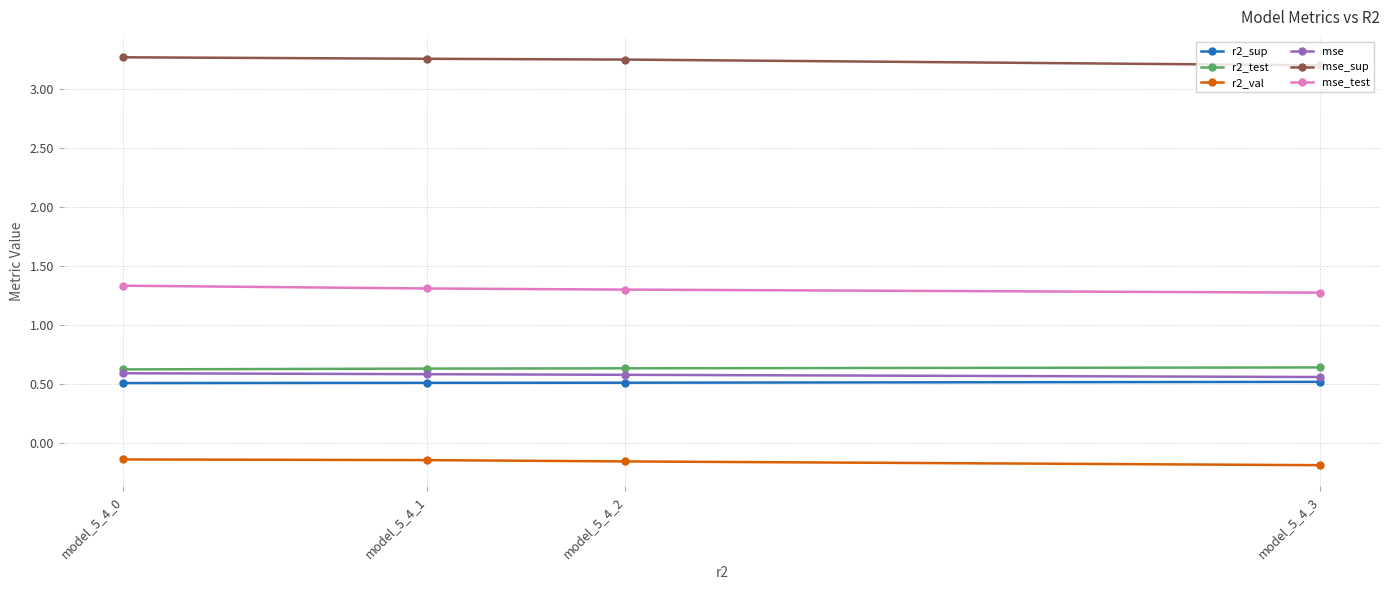

True or false: r2_test and r2_sup cross at least once.

False